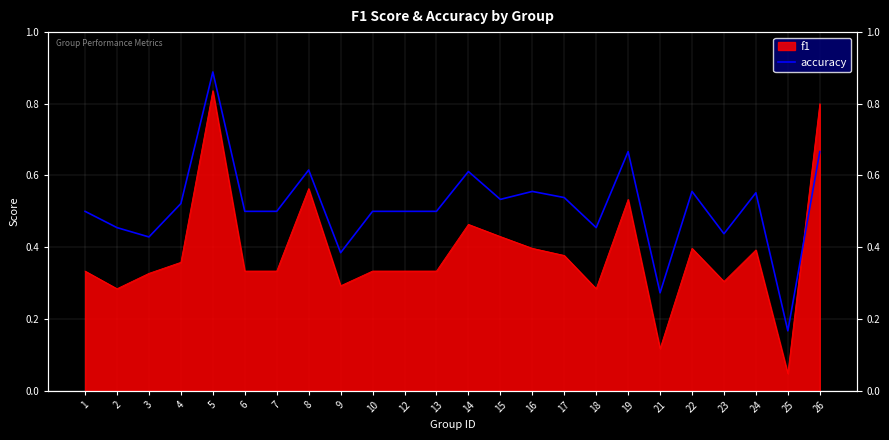

What is the average value?

0.5